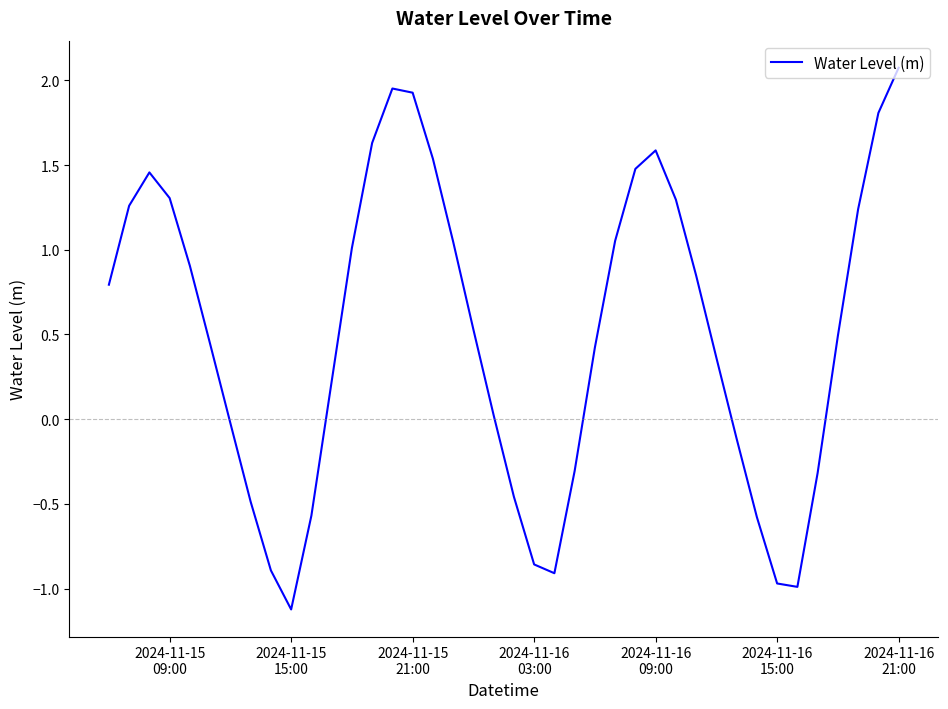

How many positive values are there?

26